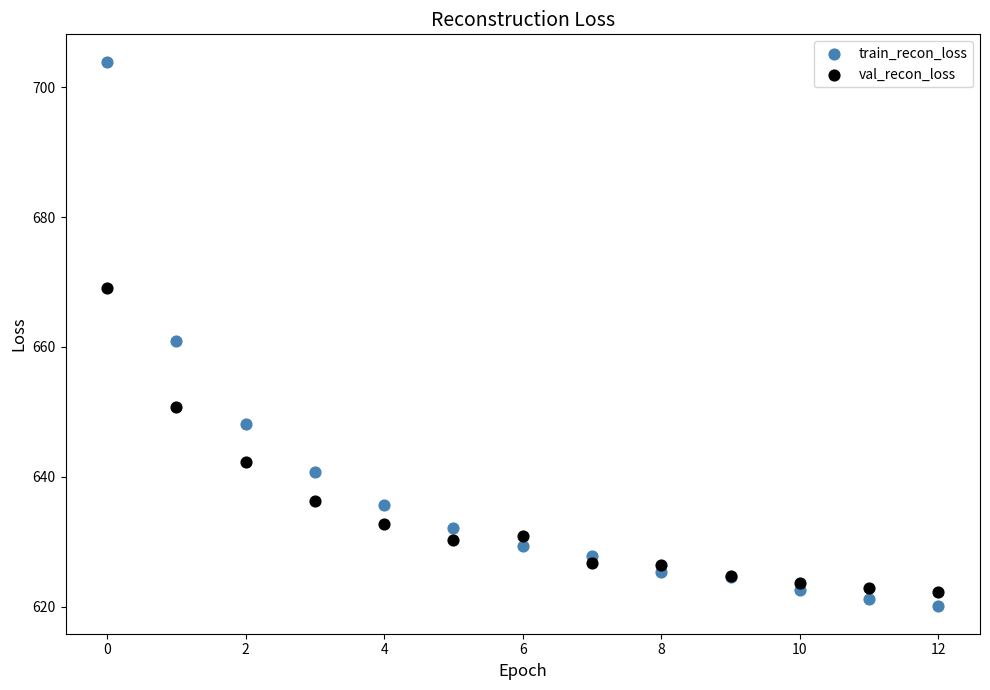

Which series has the widest spread of Y values?

train_recon_loss